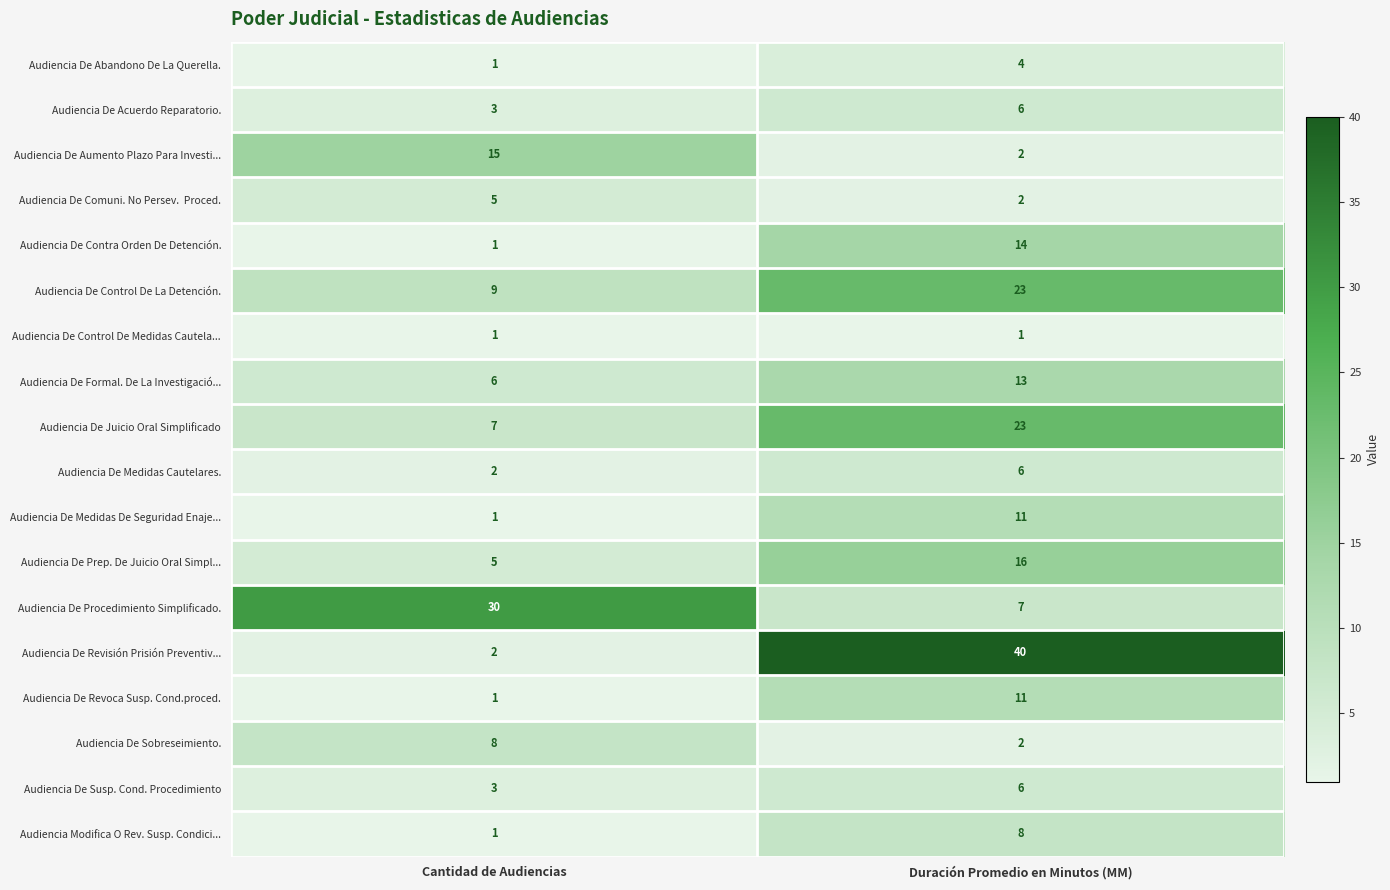

What is the greatest value displayed?

40